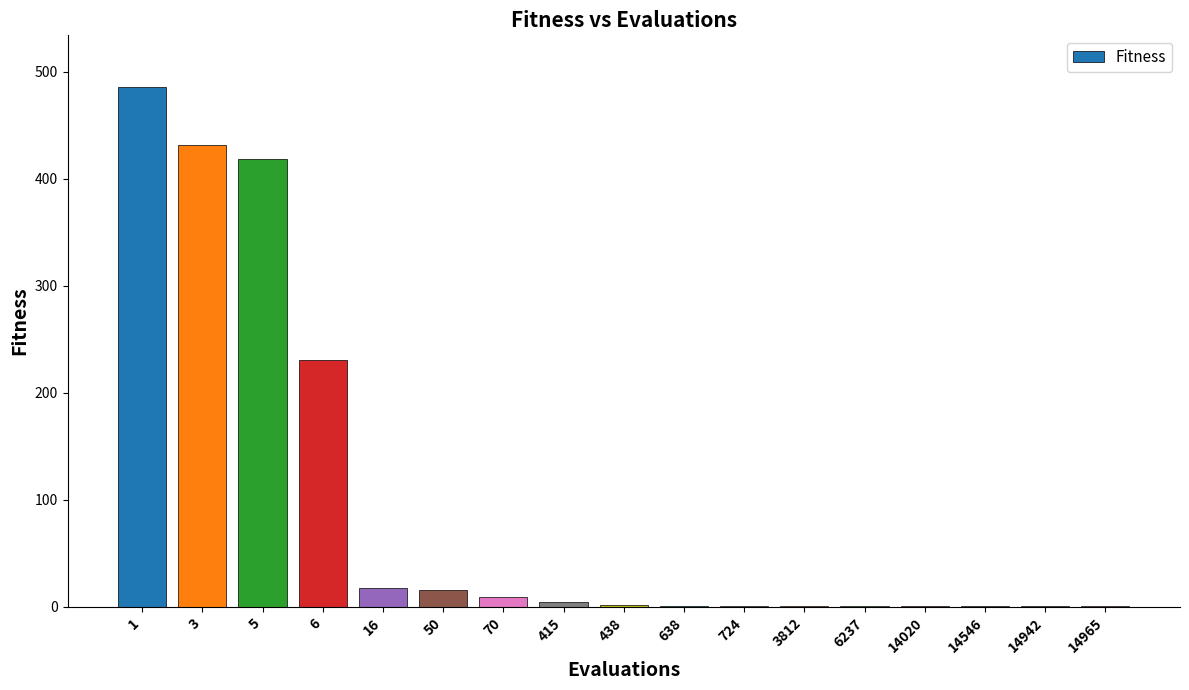

What is the sum of the values at 14942 and 6?

232.0